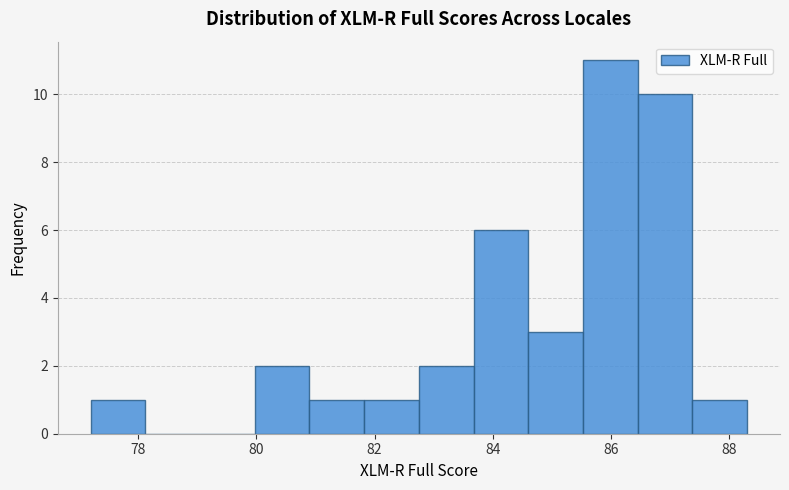

How tall is the bar that spans 83.6 to 84.6 on the x-axis? Neither the bar edges nor the heights are printed on the chart, so give them approximately, as read against the axes.

6